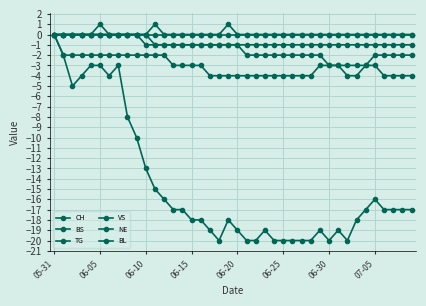

At which category is the sum across all series the highest?

05-31